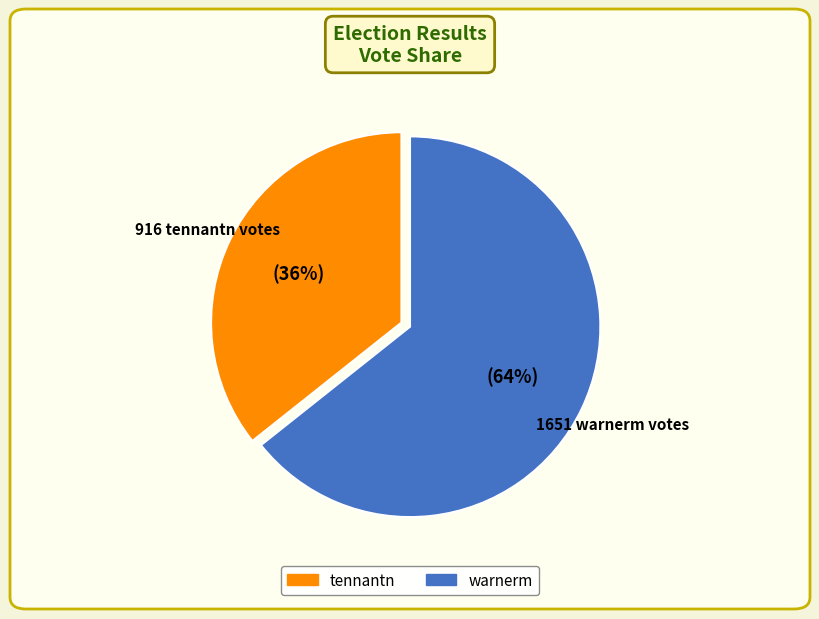

The warnerm slice represents 56% of the pie. True or false?

False